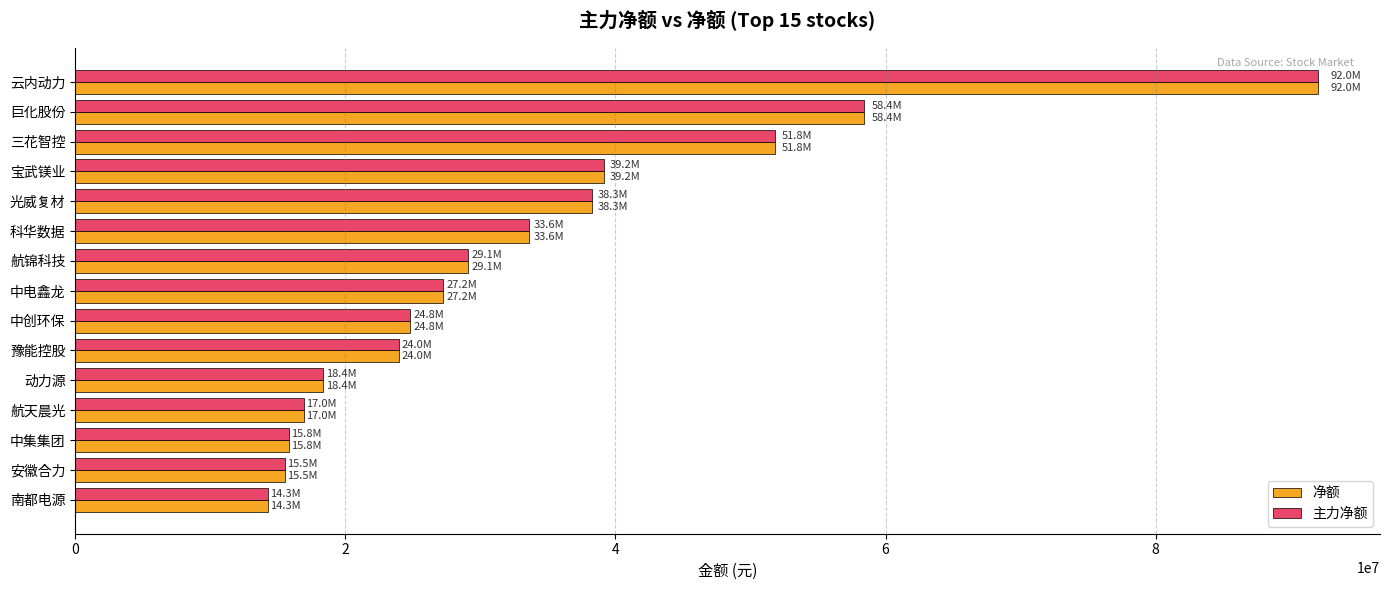

Is it true that 主力净额 equals 4253067 at 安徽合力?

False